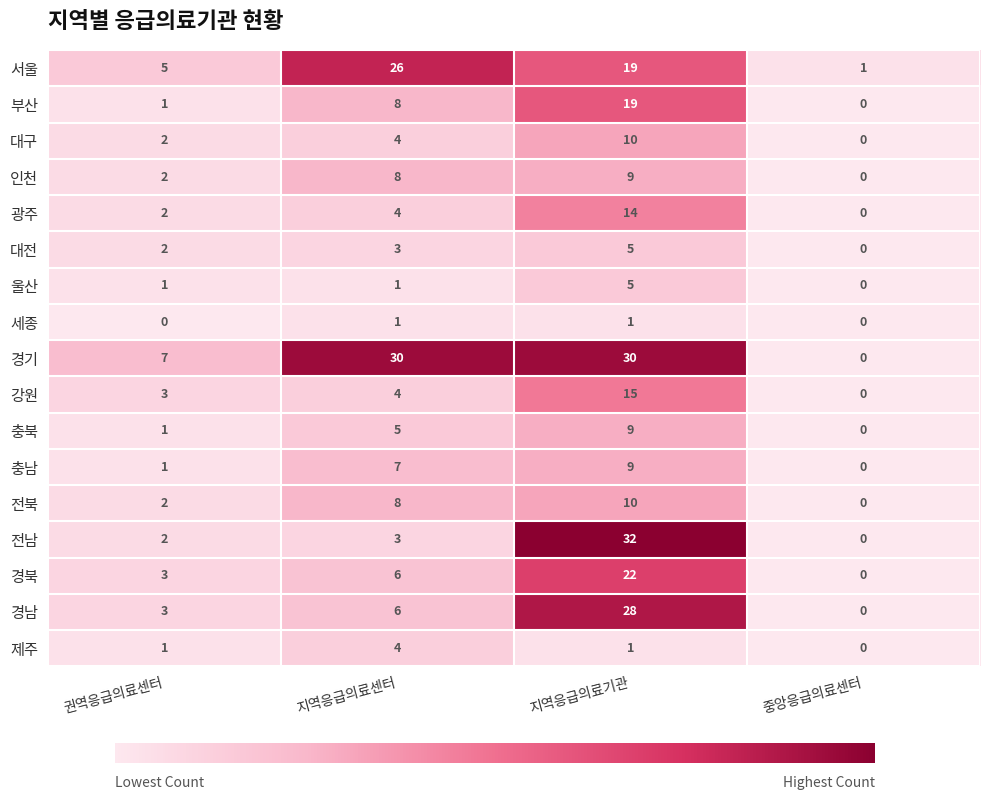

Which series has the largest total across all categories?

경기